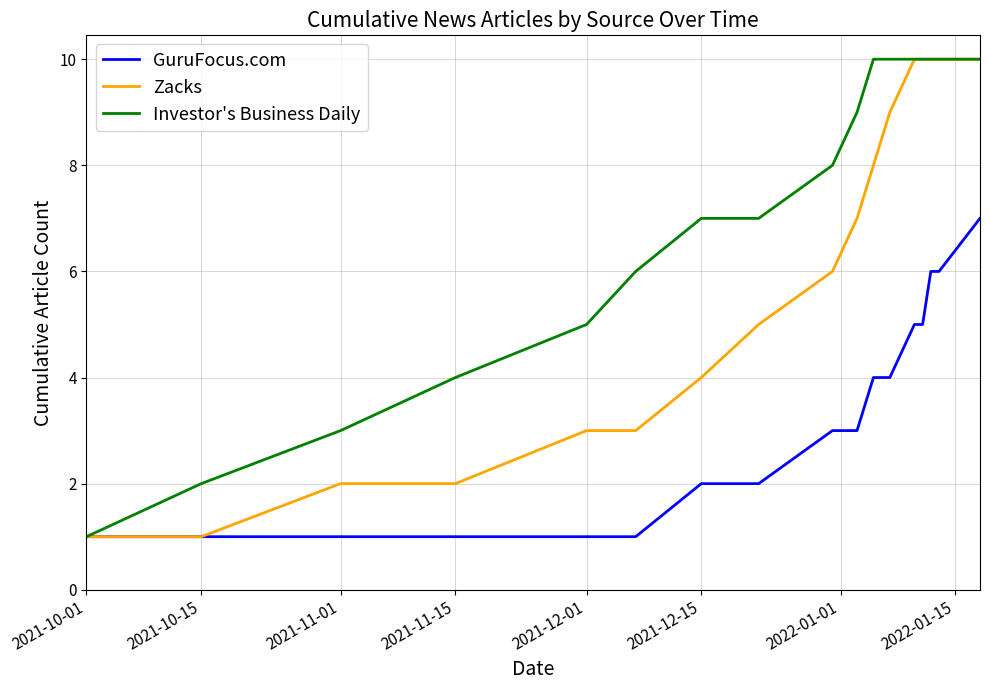

How many lines are shown in the chart?

3